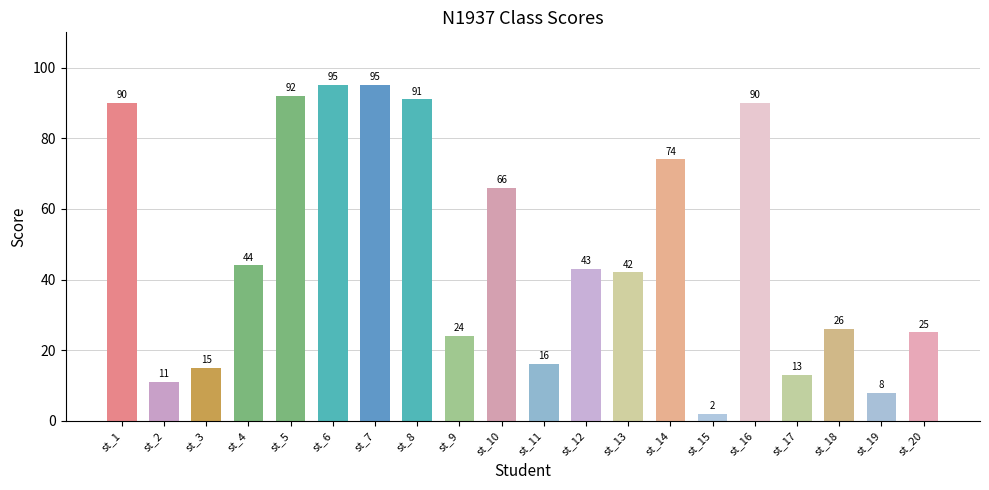

Reading right to left, list all the values displayed in this chart.

st_20=25	st_19=8	st_18=26	st_17=13	st_16=90	st_15=2	st_14=74	st_13=42	st_12=43	st_11=16	st_10=66	st_9=24	st_8=91	st_7=95	st_6=95	st_5=92	st_4=44	st_3=15	st_2=11	st_1=90